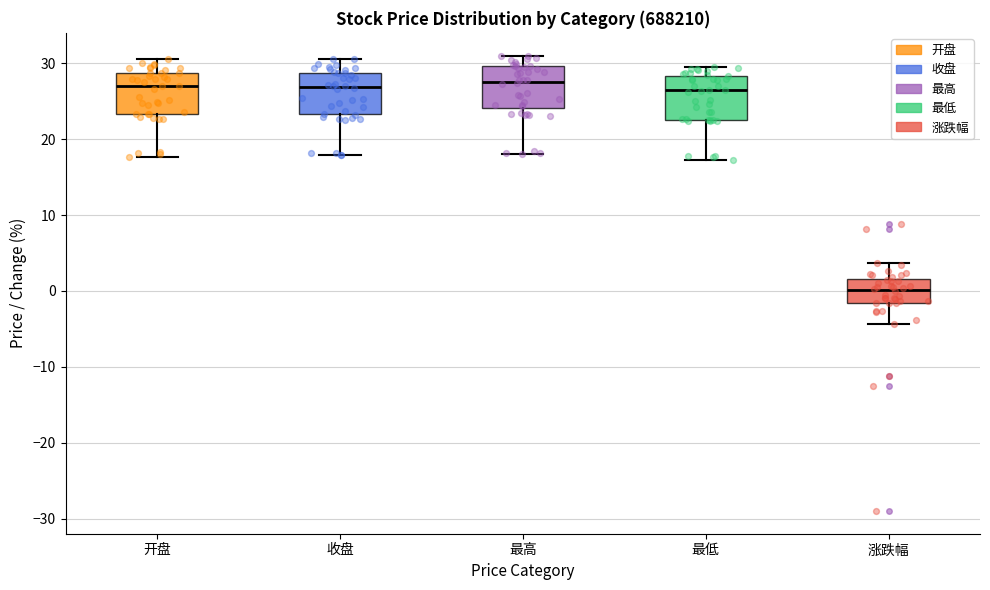

Reading left to right, transcribe this box plot: for each box, give where its median line is, the range the box spans, and where its two whiskers end, as read against the y-axis. The values are not printed on the chart, so give them approximately, as read against the axis.

开盘: median 27, box 23 to 29, whiskers 18 to 31
收盘: median 27, box 23 to 29, whiskers 18 to 31
最高: median 28, box 24 to 30, whiskers 18 to 31
最低: median 26, box 23 to 28, whiskers 17 to 29
涨跌幅: median 0, box -2 to 2, whiskers -4 to 4